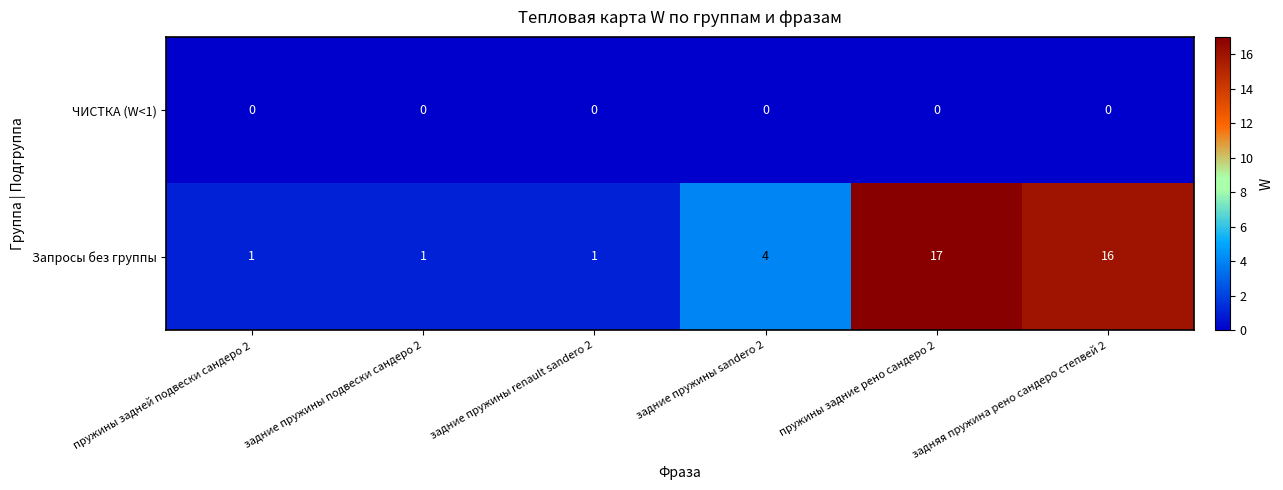

What is the total value across all series at задние пружины подвески сандеро 2?

1